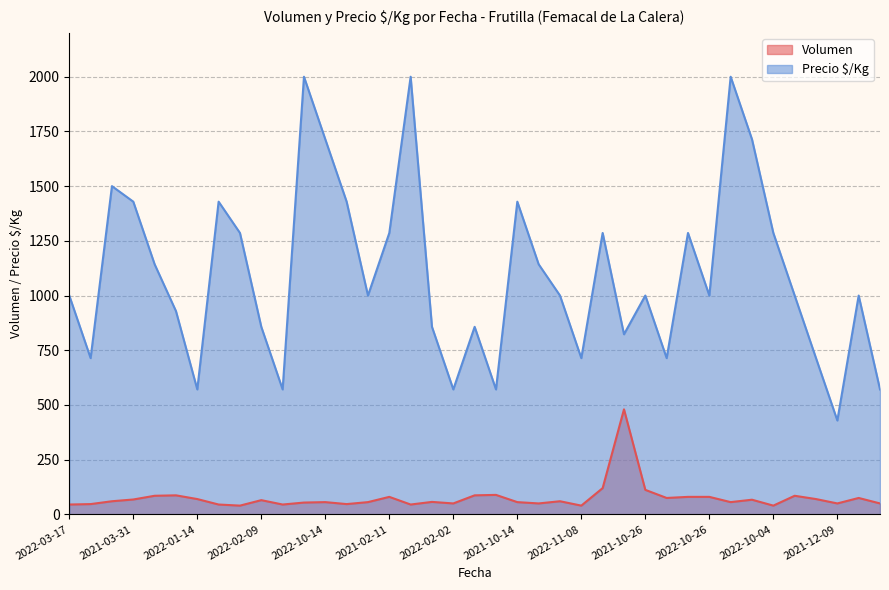

Is the value of Precio $/Kg at 2022-03-17 greater than the value of Volumen at 2021-02-12?

Yes